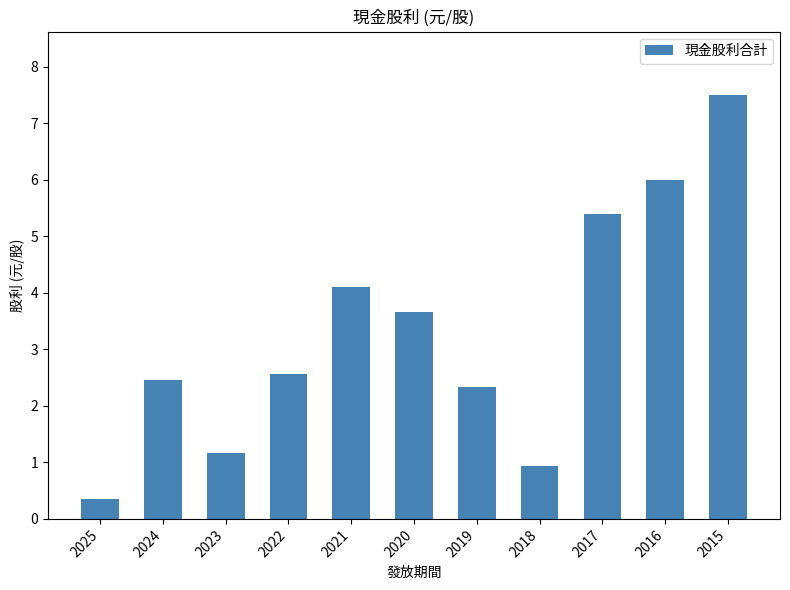

What is the minimum value shown in the chart?

0.4